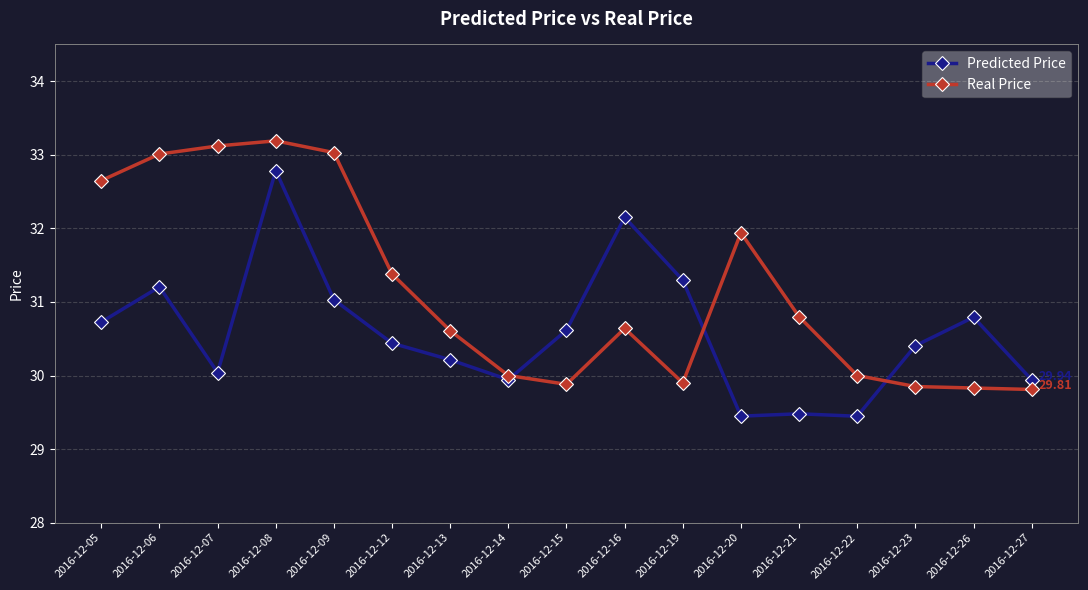

True or false: Predicted Price has more than 0 interior local peaks.

True